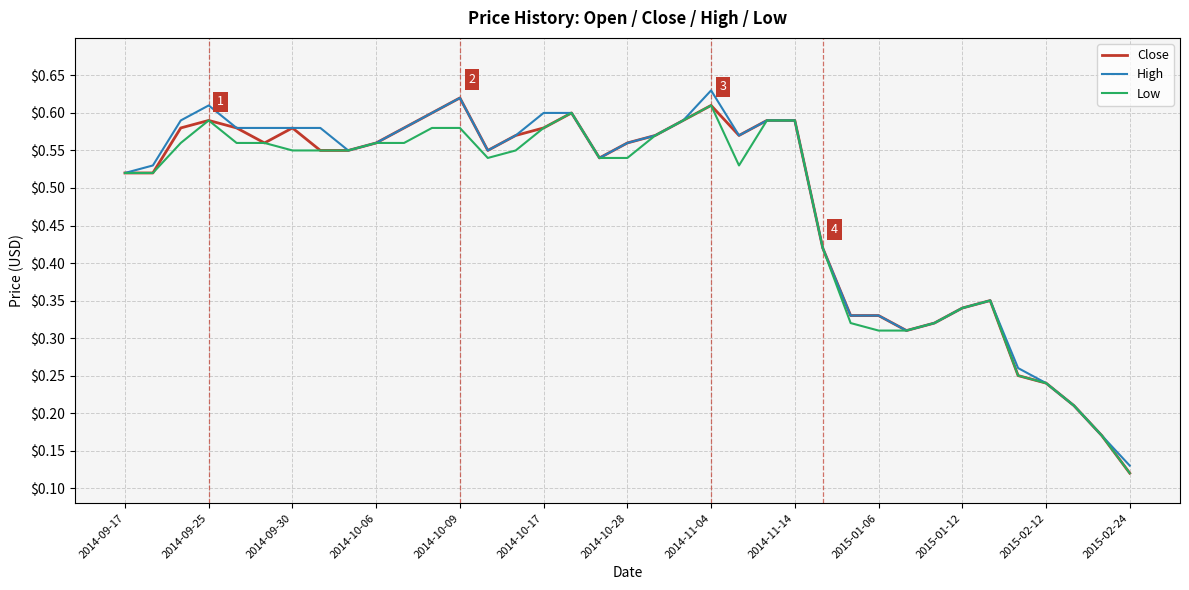

What is the sum of all High values?

17.9